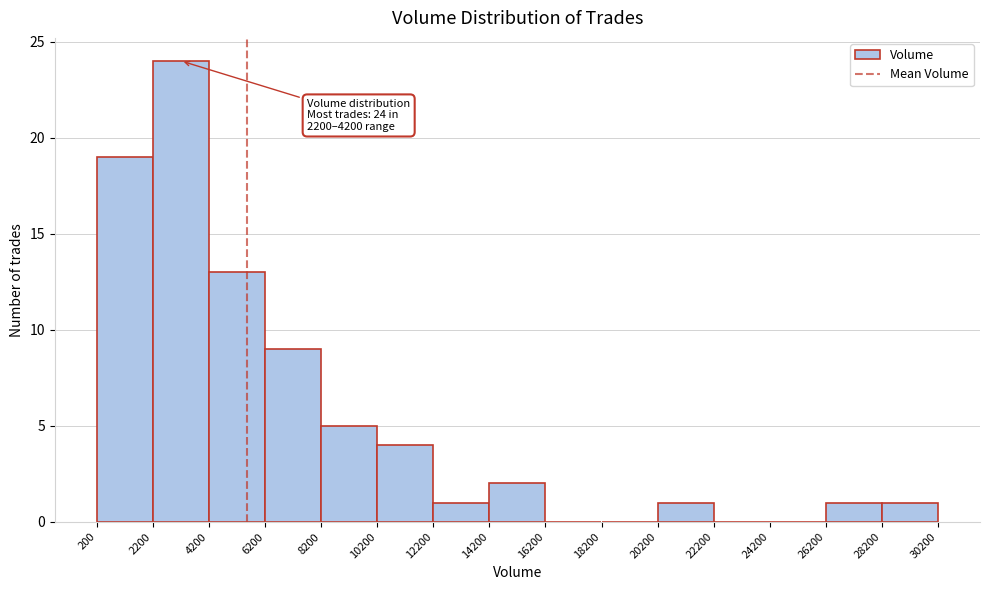

Over which range of the x-axis is the bar tallest?

2200 to 4200